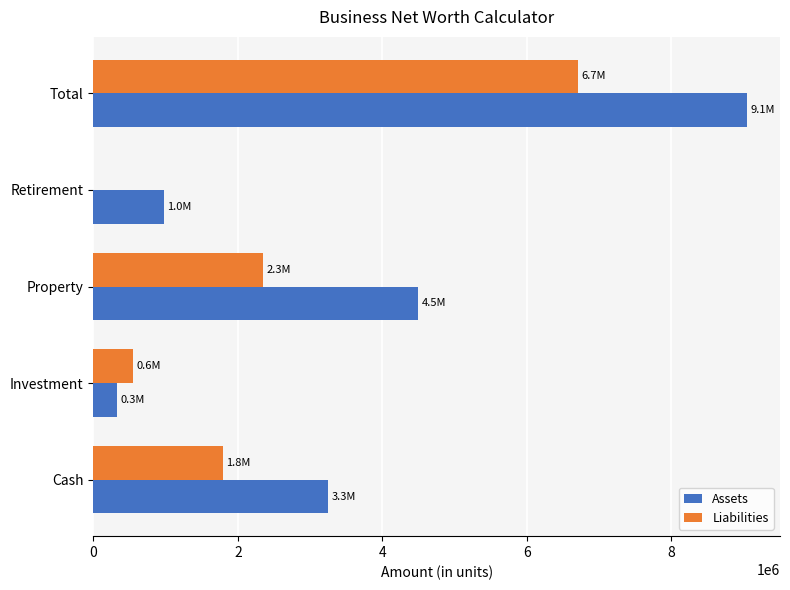

What are all the series names shown in the legend?

Assets, Liabilities